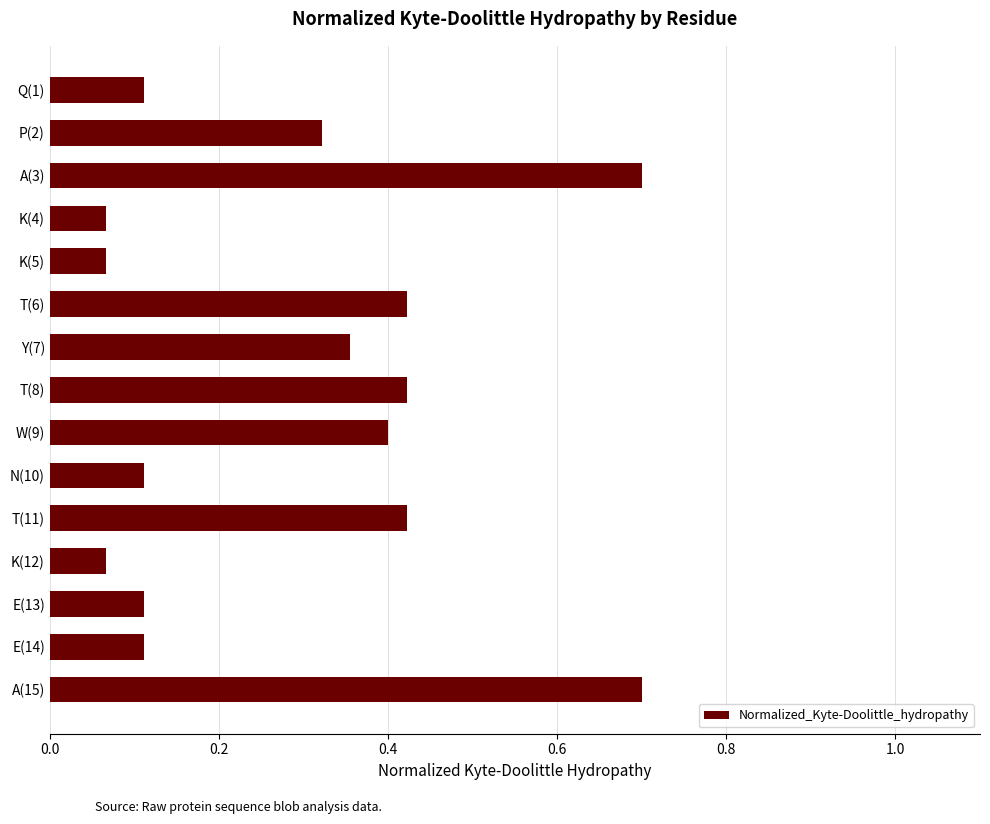

What is the maximum value shown in the chart?

0.7